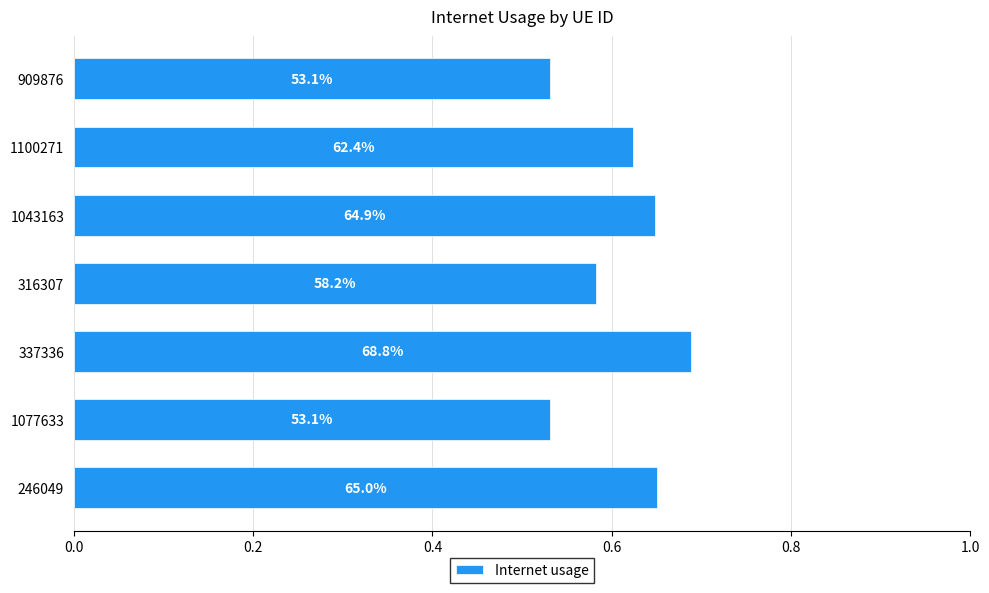

Are the bars grouped side by side (vs. stacked)?

No